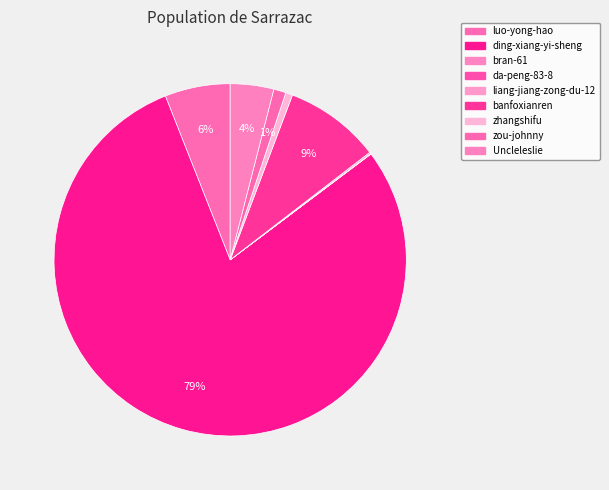

Combined, do da-peng-83-8 and luo-yong-hao account for over 50%?

No